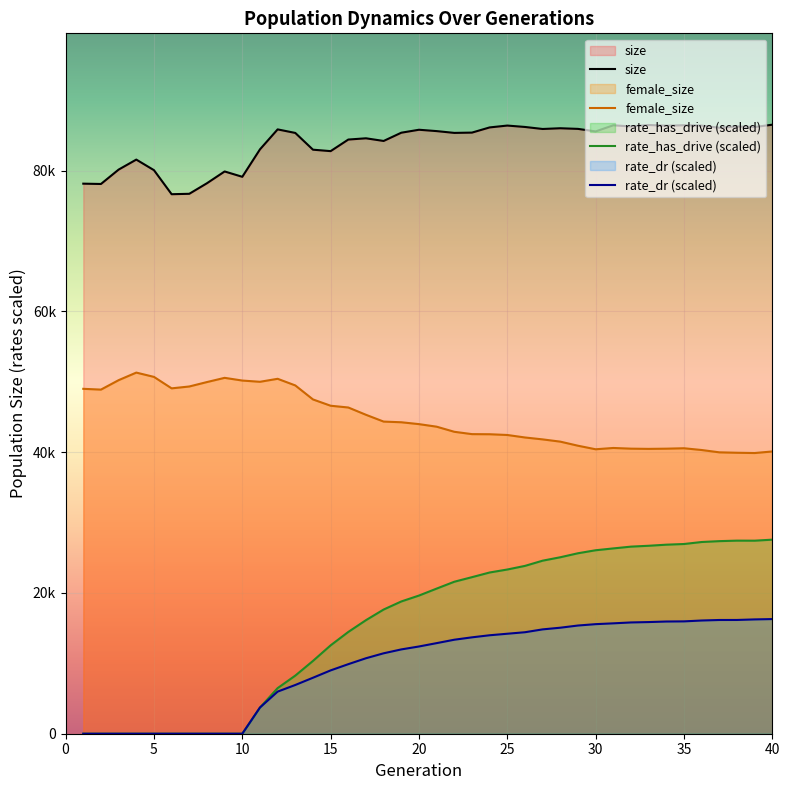

What is the approximate value of rate_dr at 31?

15679.0